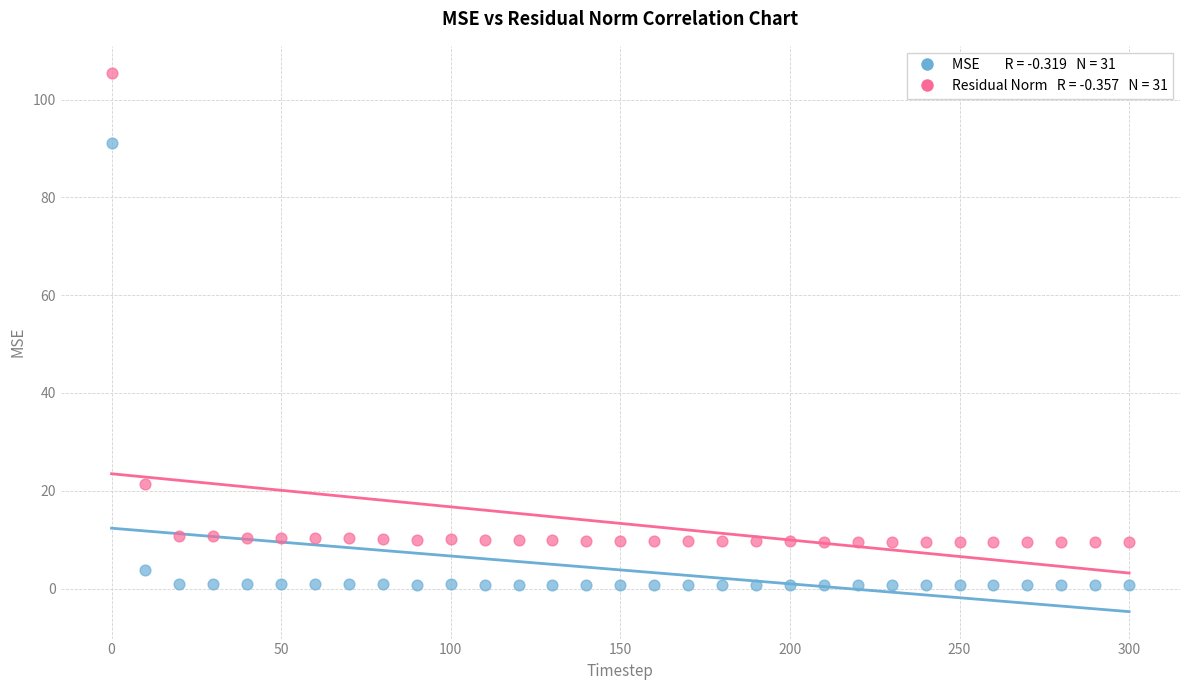

Across all series, what Y value is closest to 53?

21.3